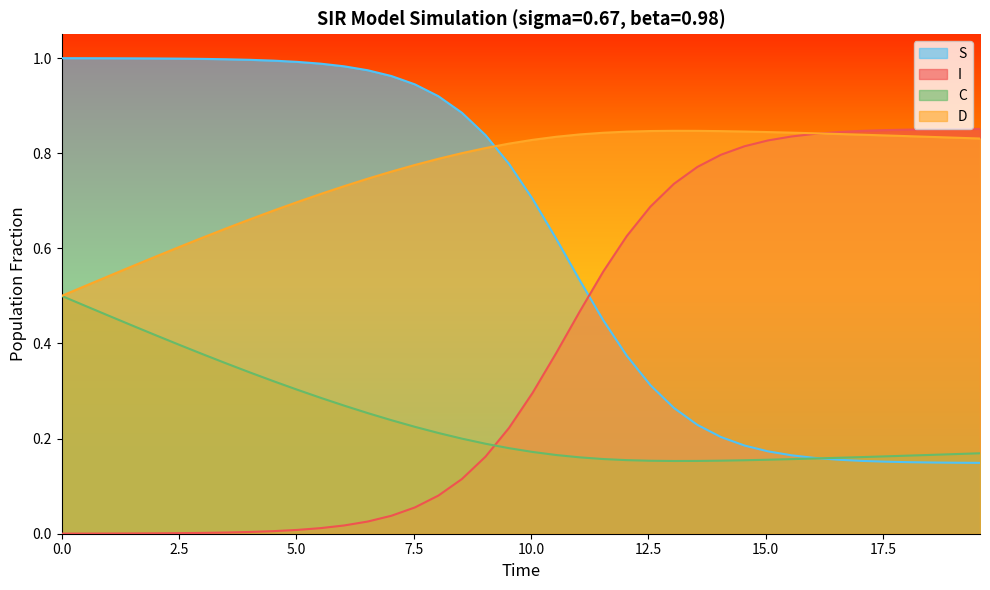

Which series ends up on top after the final intersection of D and S?

D